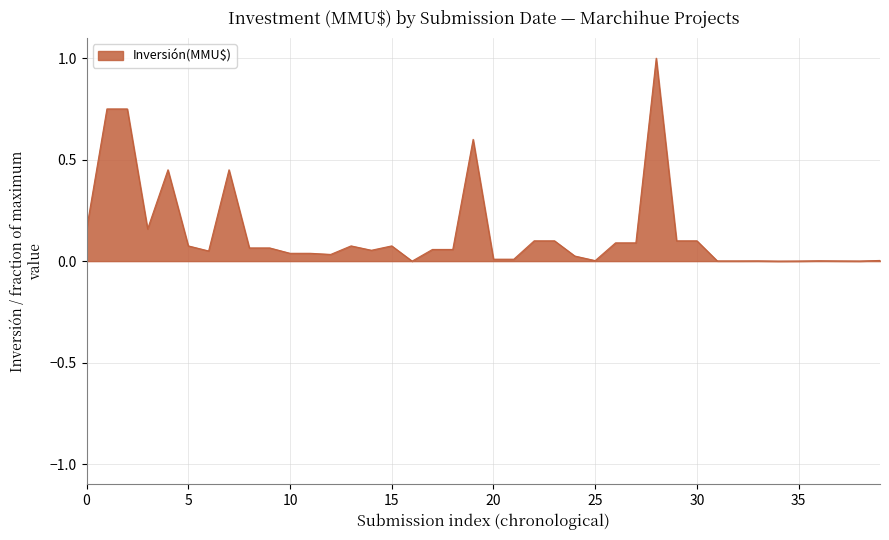

The chart shows a value of 0.0 at 20. True or false?

True